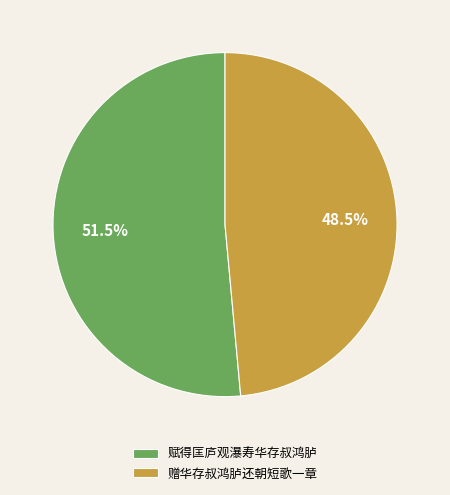

Is there a majority slice in this chart?

Yes